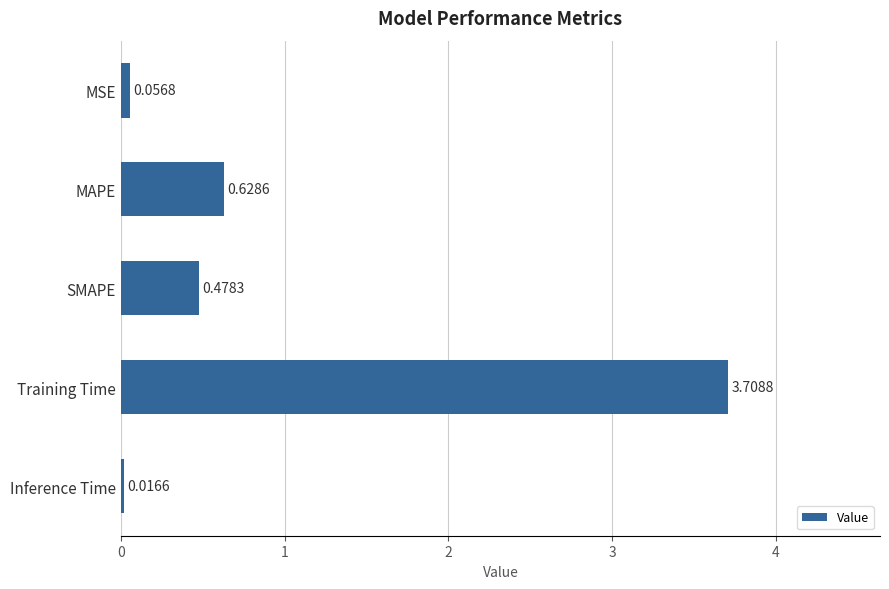

What is the average value?

1.0